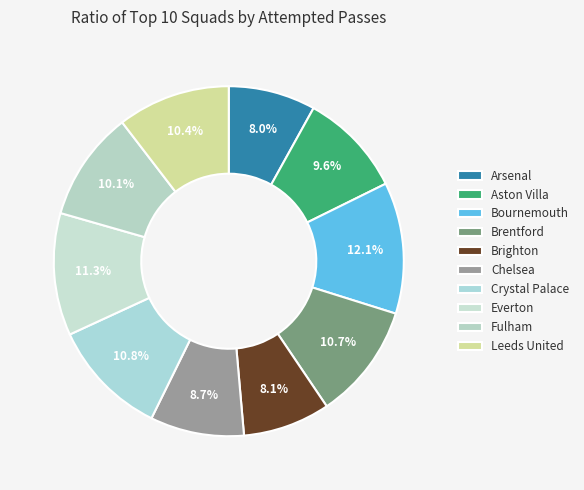

The Leeds United slice represents 10% of the pie. True or false?

True